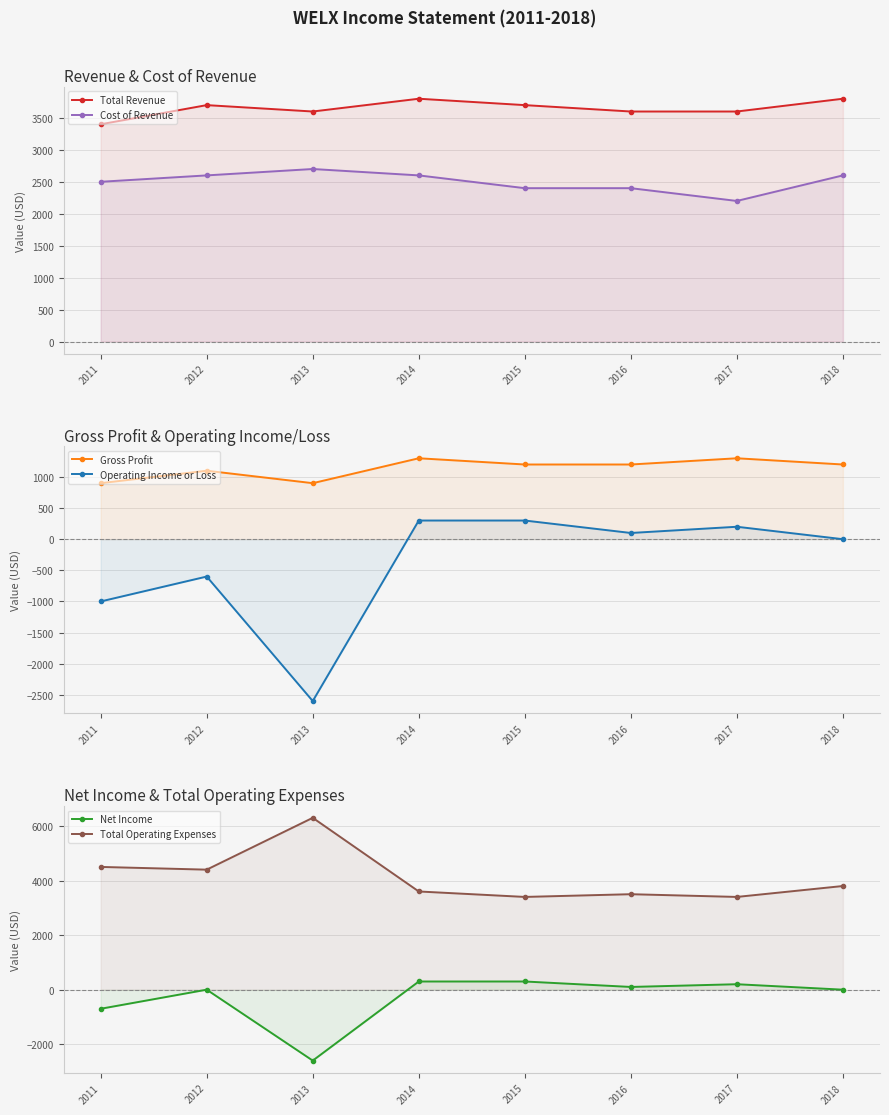

How many interior local peaks does the Gross Profit series have?

3